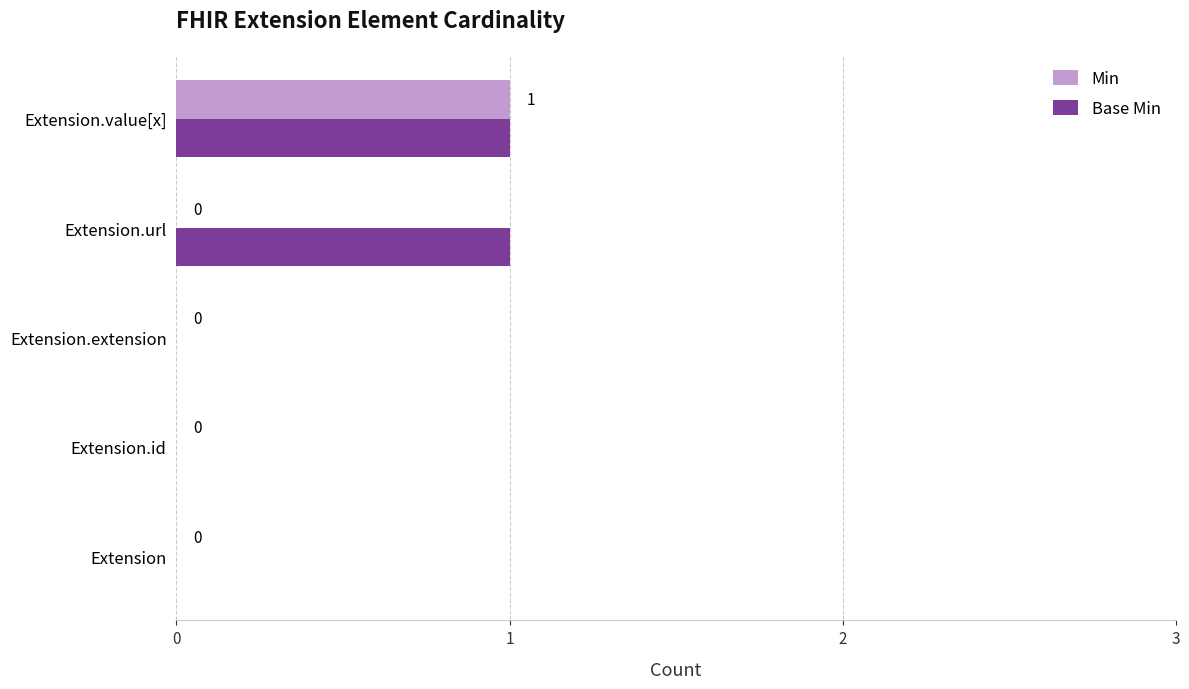

The value of Min at Extension is -1. True or false?

False